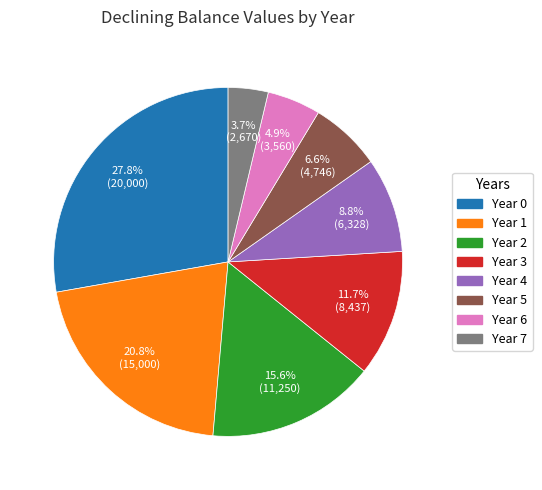

Is there any slice that represents more than half of the pie?

No